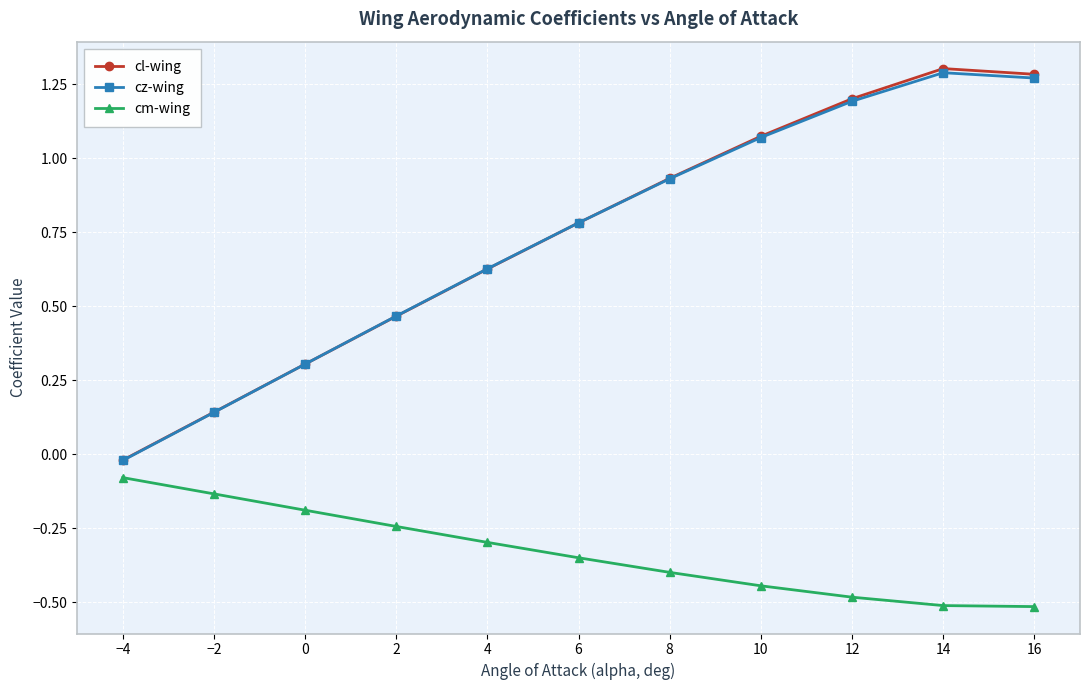

At which category does the chart reach its peak across all series?

14